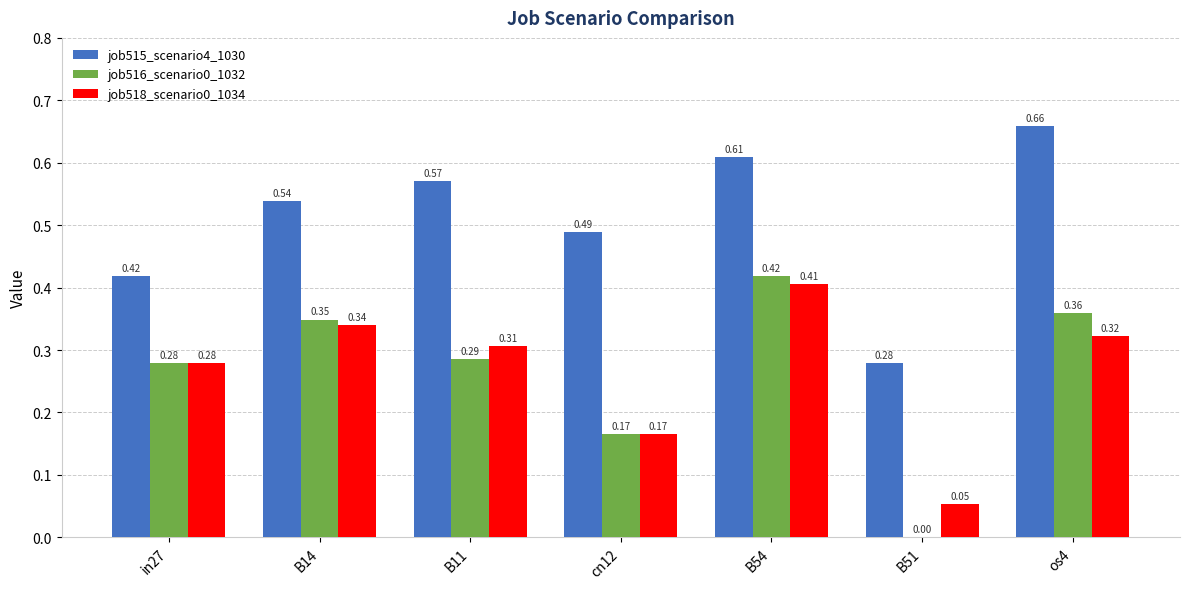

Between in27 and B51, which series saw the biggest shift?

job516_scenario0_1032